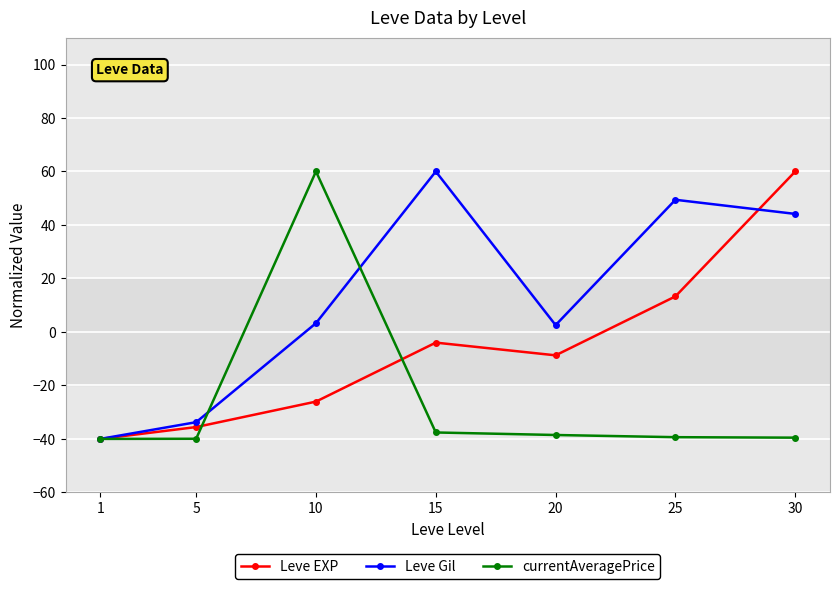

What is the maximum value for currentAveragePrice?

60.0